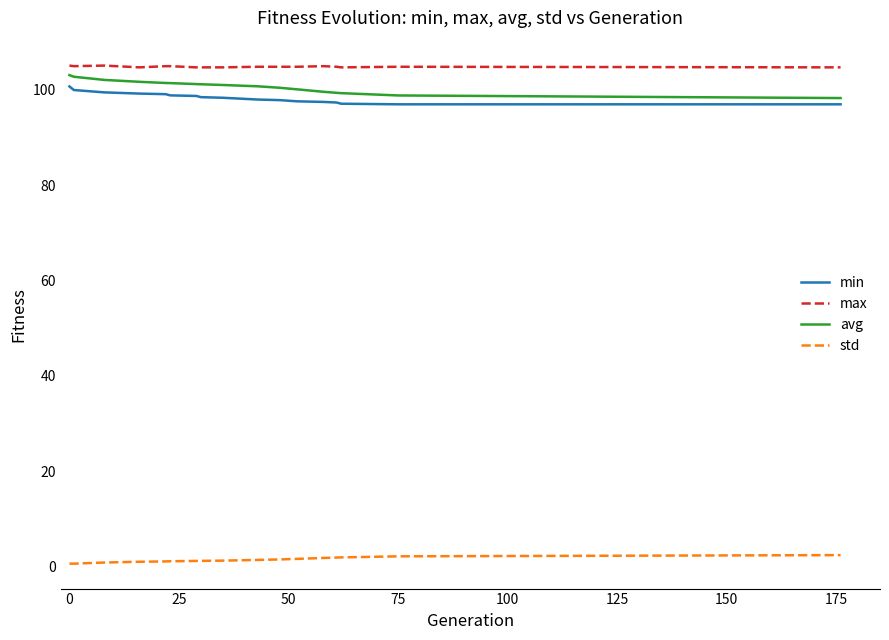

What is the maximum value shown in the chart?

105.1